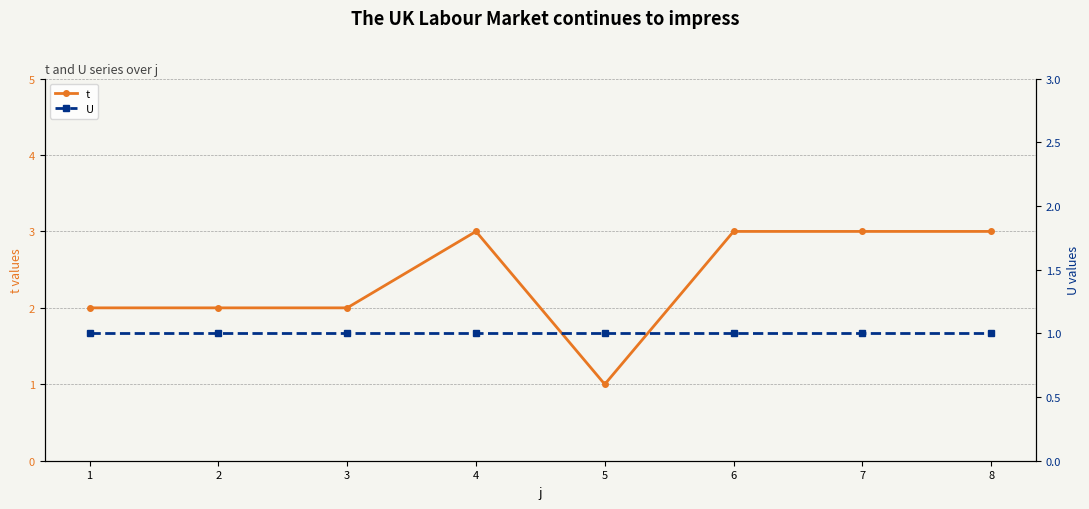

Reading left to right, what are all the values shown in this chart?

t: 2	2	2	3	1	3	3	3
U: 1	1	1	1	1	1	1	1